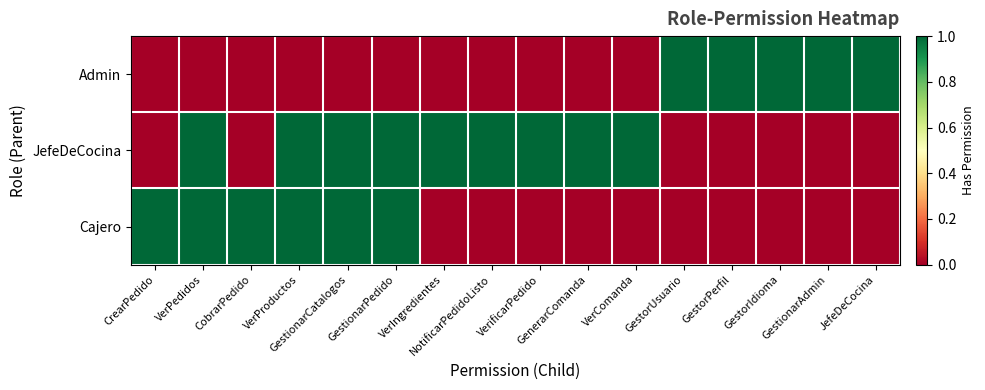

What is the difference between the maximum and minimum values?

1